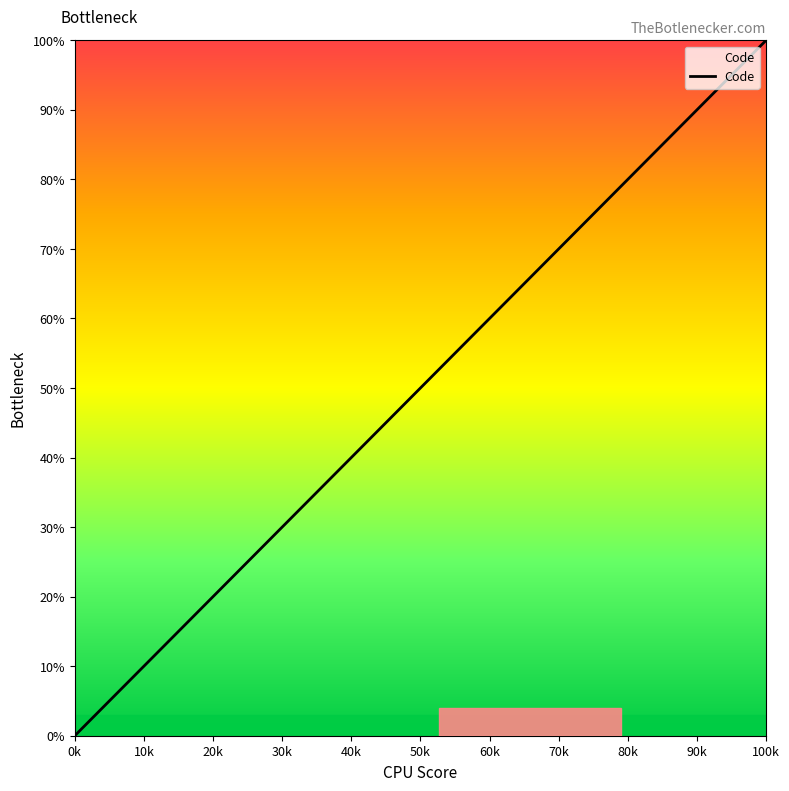

What is the greatest value displayed?

100.0